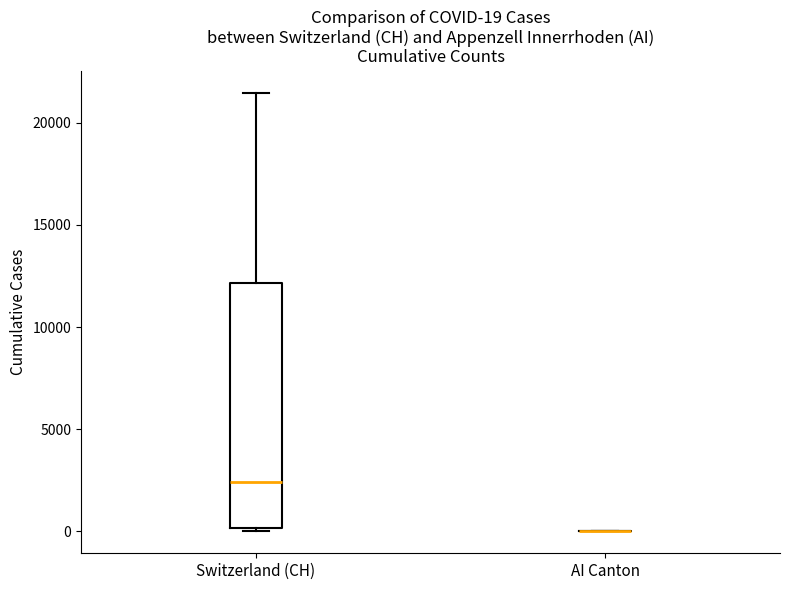

Comparing the boxes themselves (not the whiskers), which one is the tallest?

Switzerland (CH)